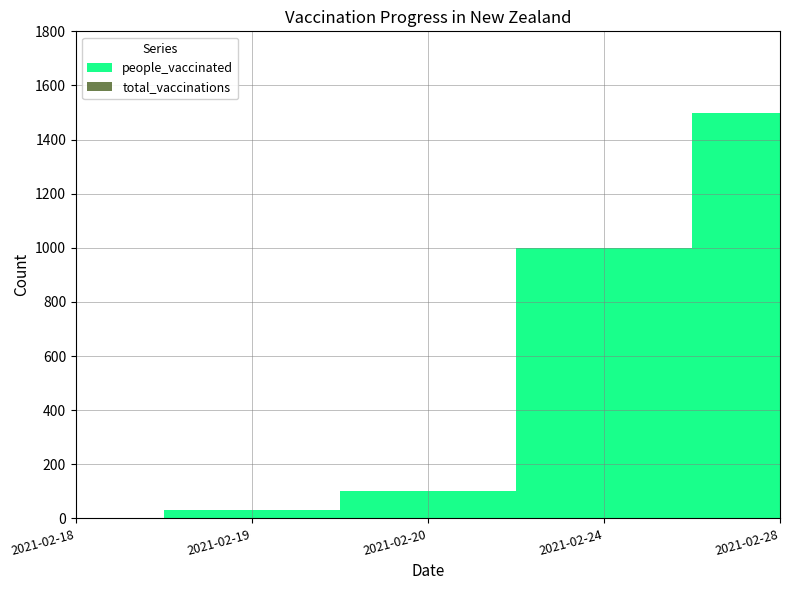

What is the total value across all series at 2021-02-24?

2000